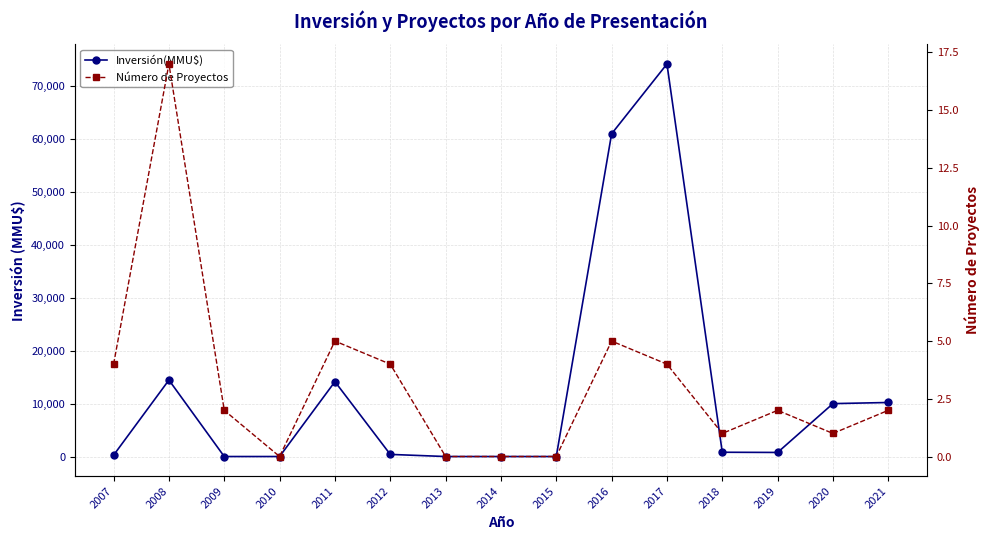

How many lines are shown in the chart?

2